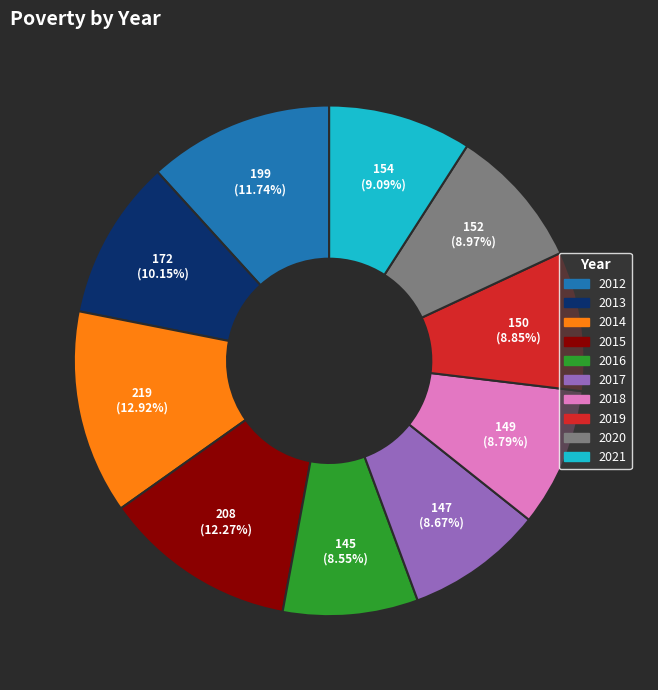

What percentage do 2016 and 2014 together represent?

21.5%